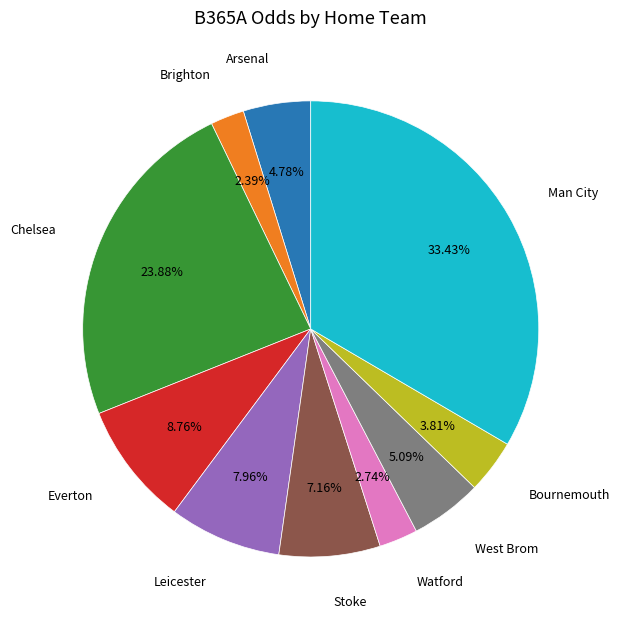

Does any single category account for the majority?

No